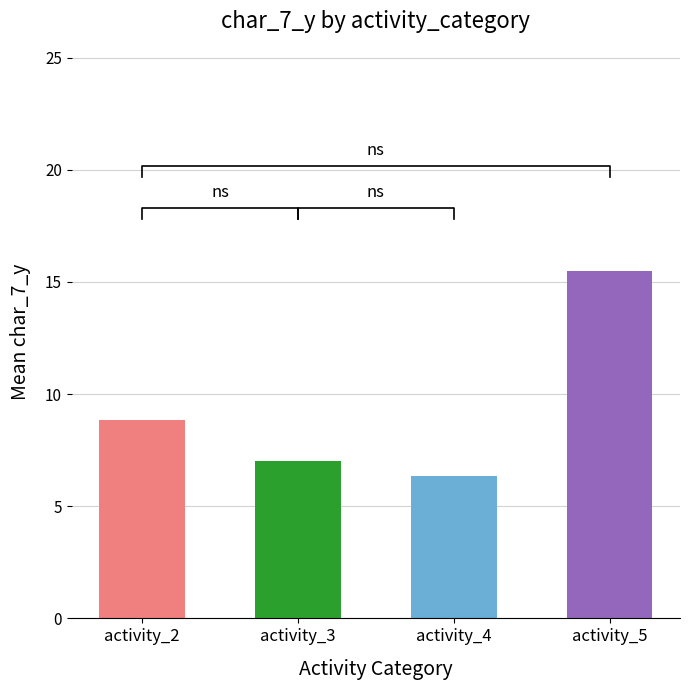

Reading left to right, extract all data points from this chart.

8.9	7.0	6.3	15.5